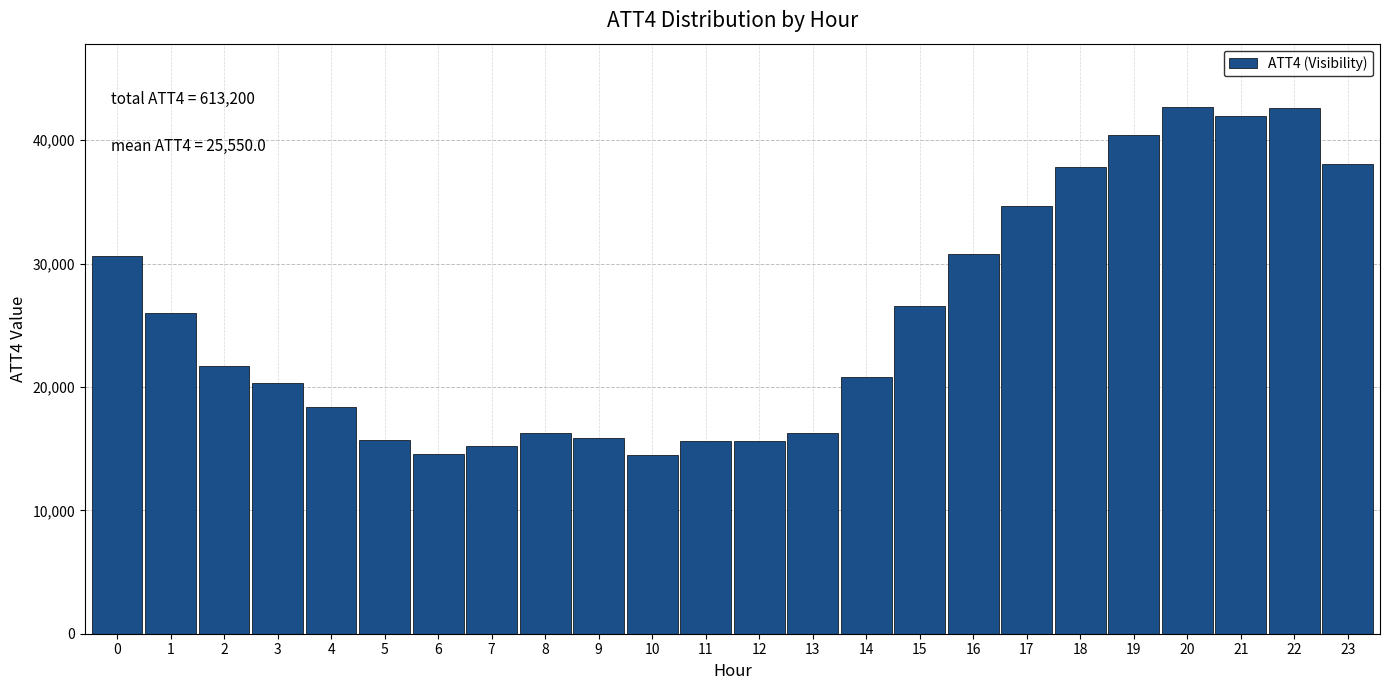

Between 1 and 22, which is larger?

22